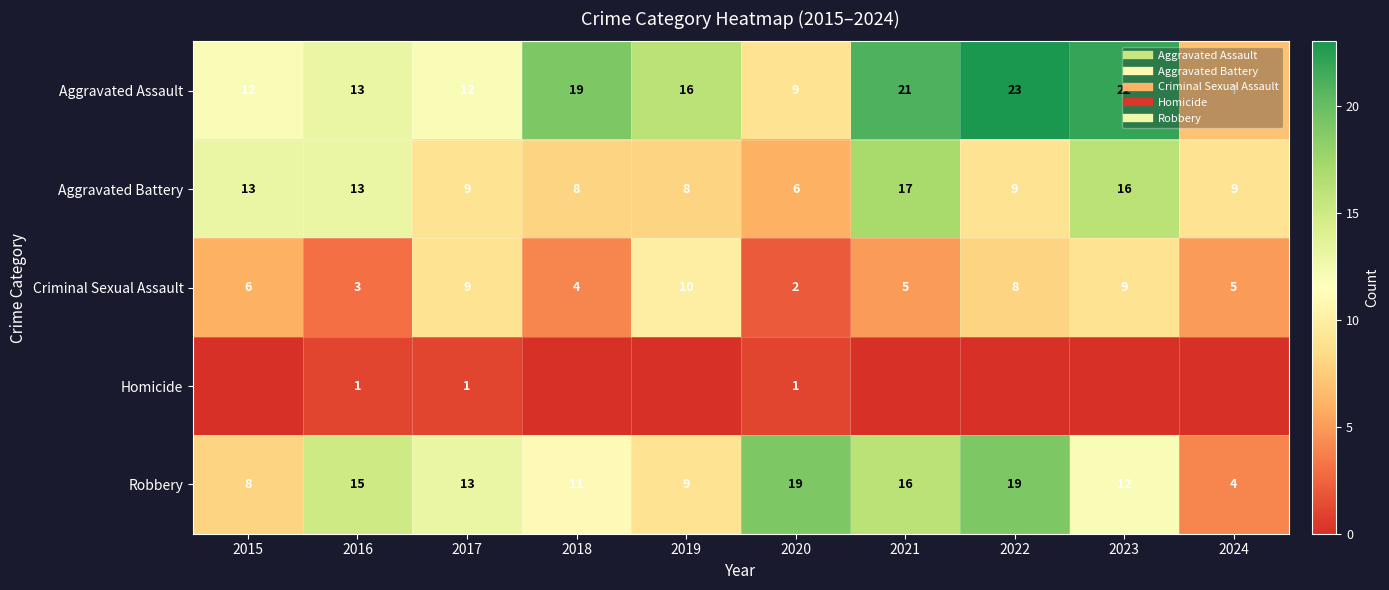

At which label does Robbery reach its peak?

2020